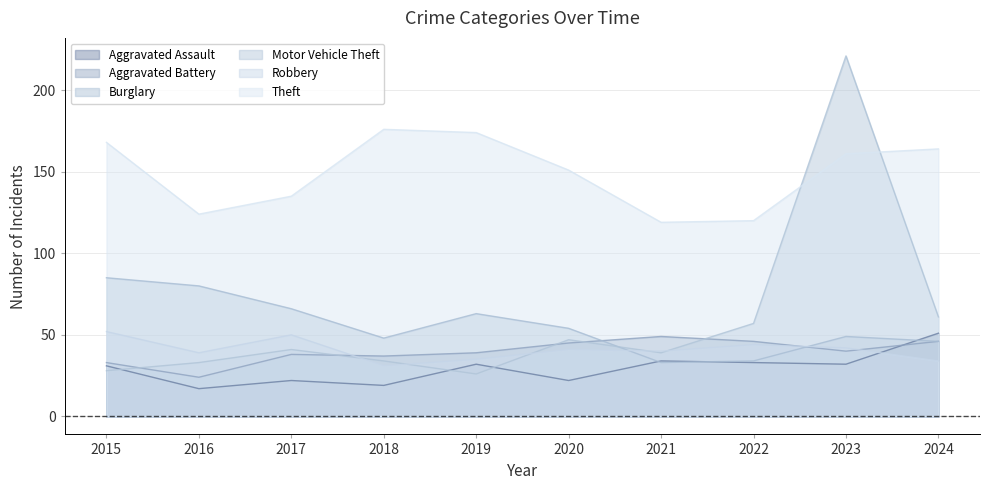

What is the sum of the Burglary values at 2017 and 2021?

99